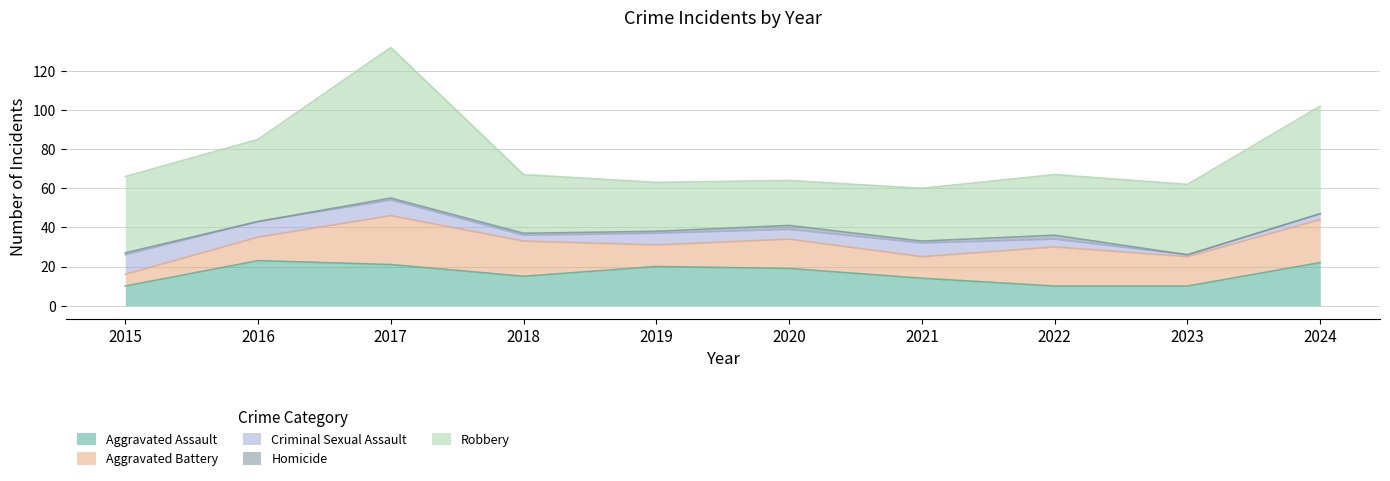

How many data points in Criminal Sexual Assault are less than 6?

5